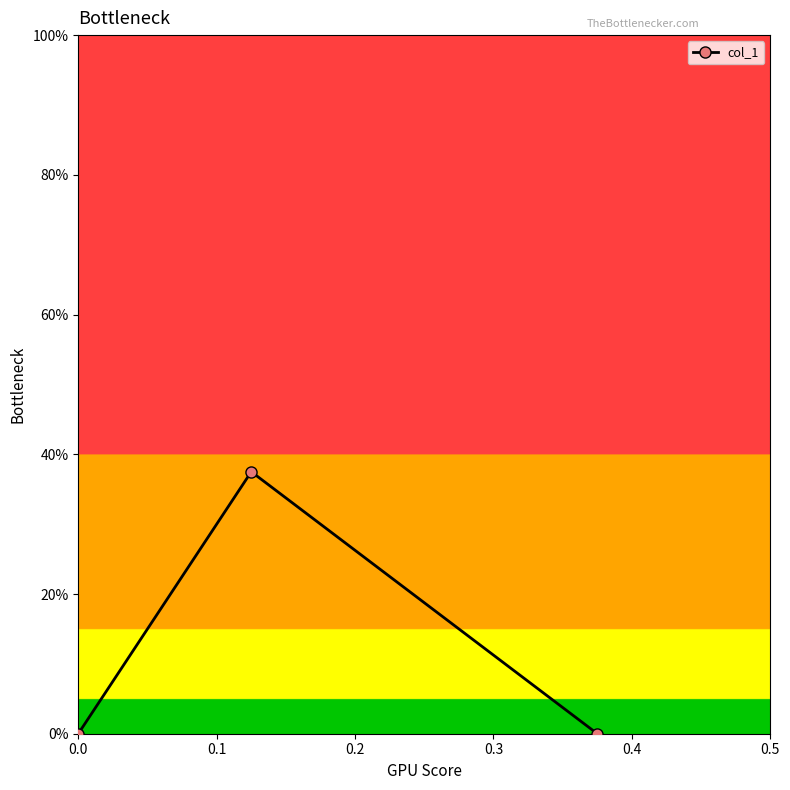

Reading right to left, what are all the values shown in this chart?

0.0	0.4	0.0